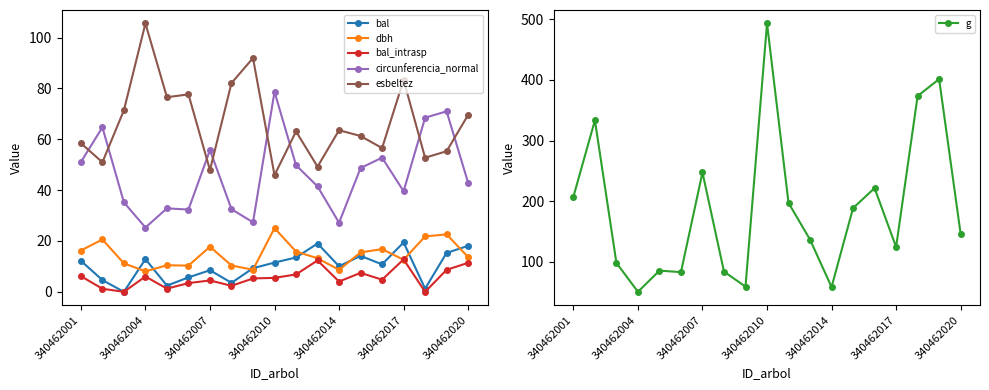

What is the maximum value for bal_intrasp?

12.8